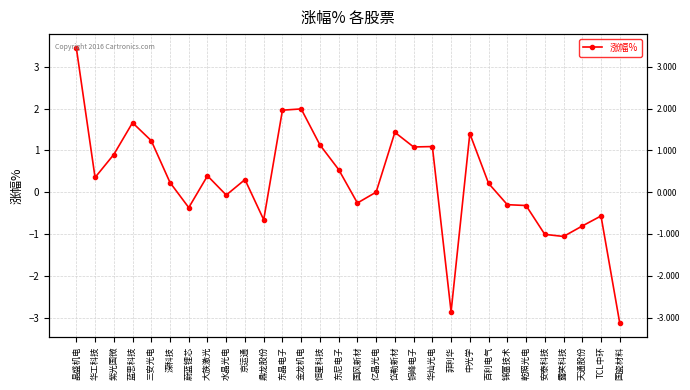

How many interior local valleys (lower than both neighbors) does the data have?

8